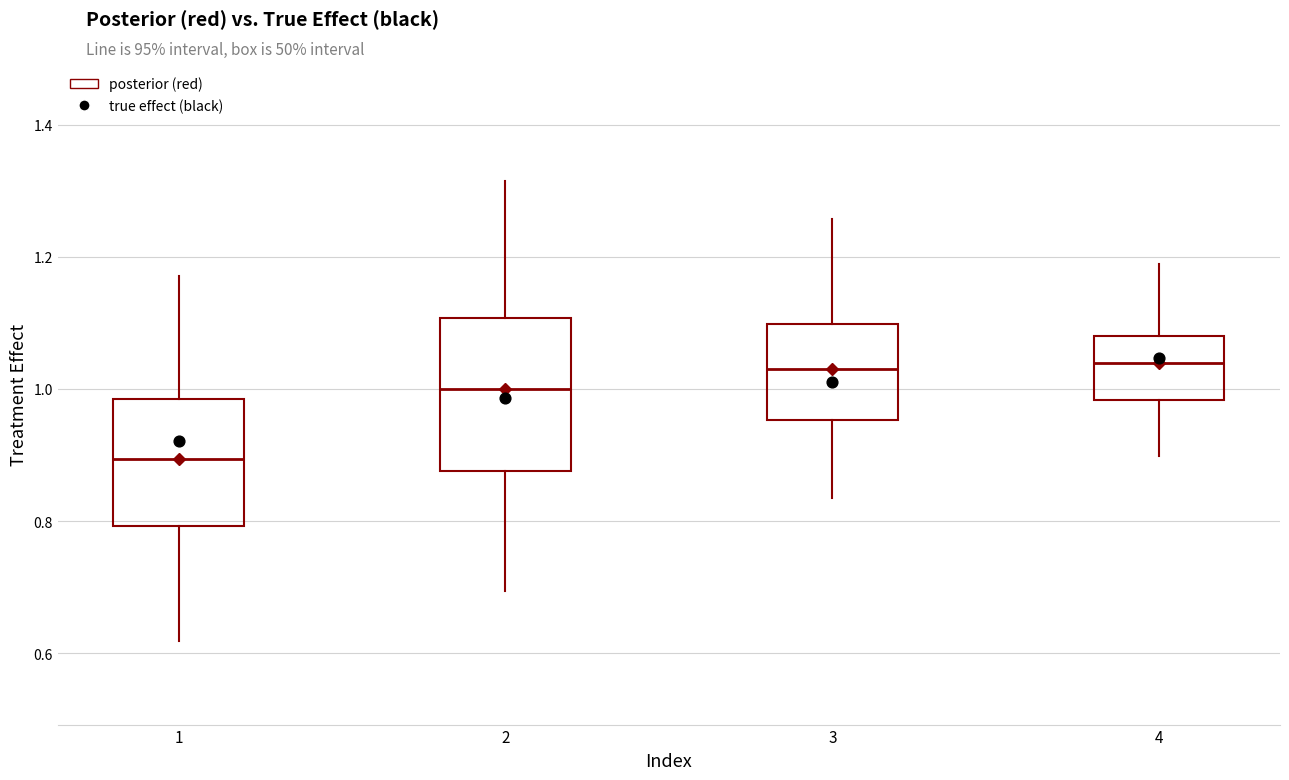

Which box's median line is the lowest?

1